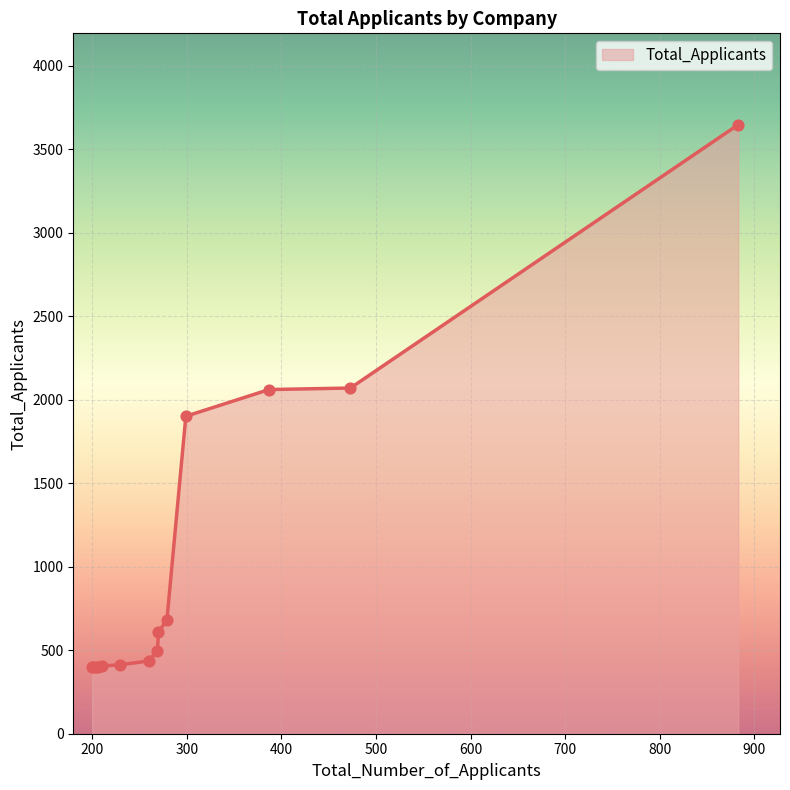

What is the greatest value displayed?

3647